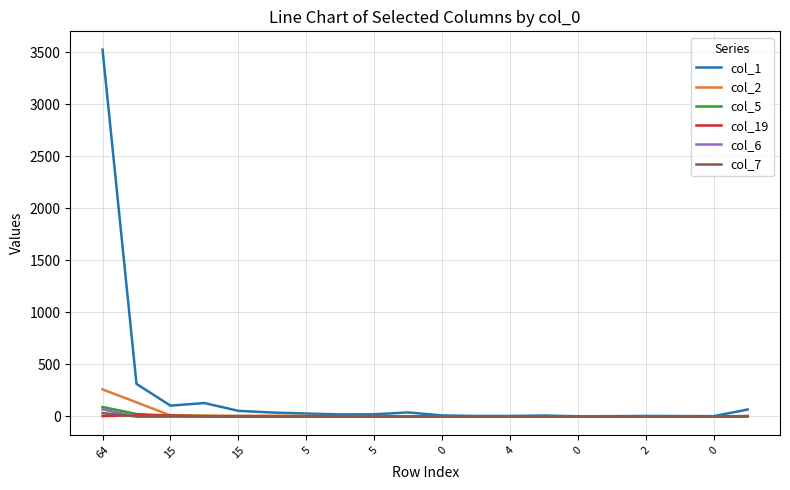

How many lines are shown in the chart?

6